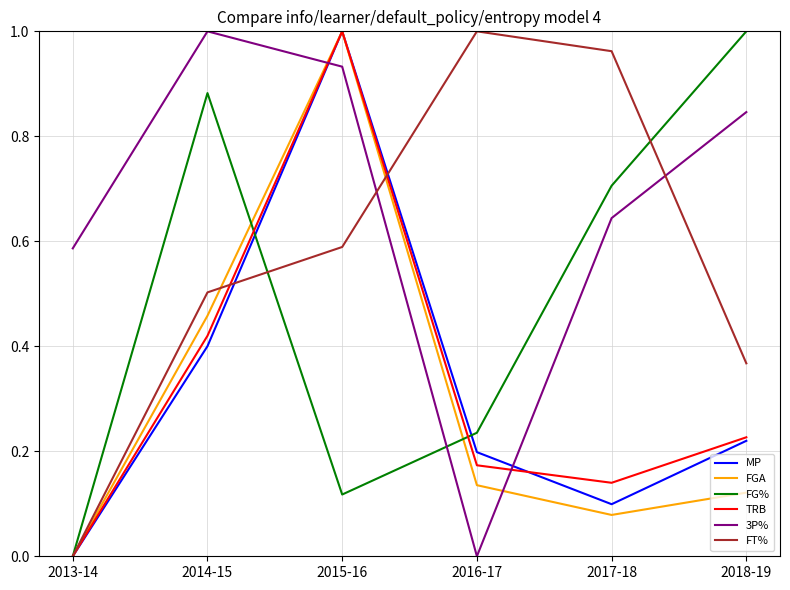

Which series changed the most between 2015-16 and 2017-18?

FGA